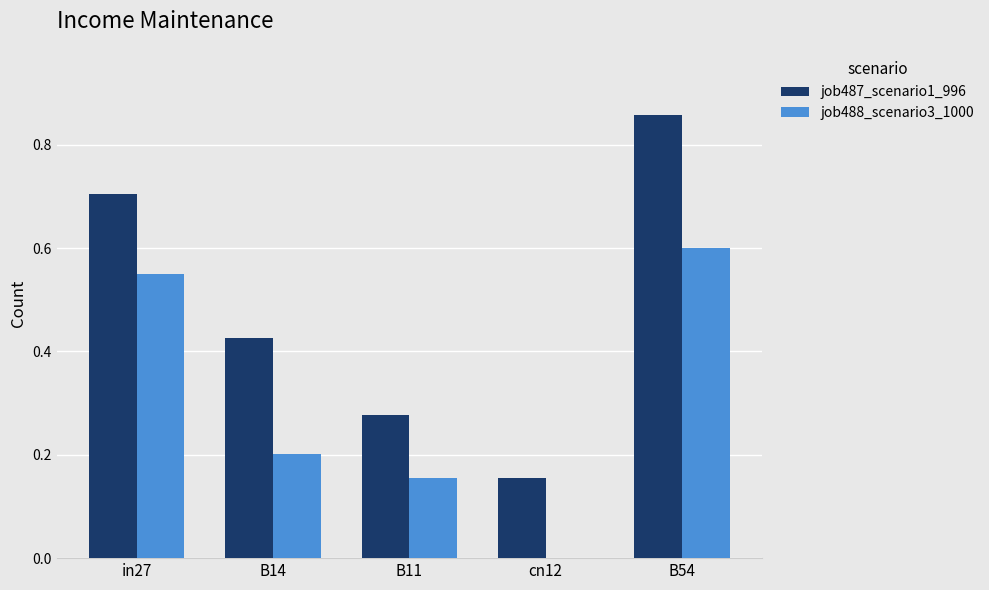

Which series changed the most between B11 and cn12?

job488_scenario3_1000